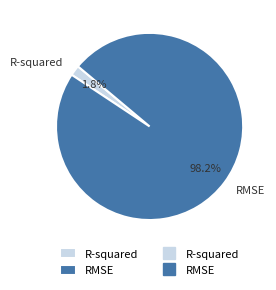

Rank the categories by value from highest to lowest.

RMSE, R-squared